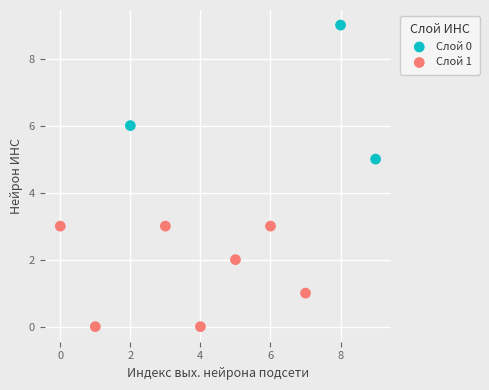

Which series reaches the maximum Y coordinate?

Слой 0